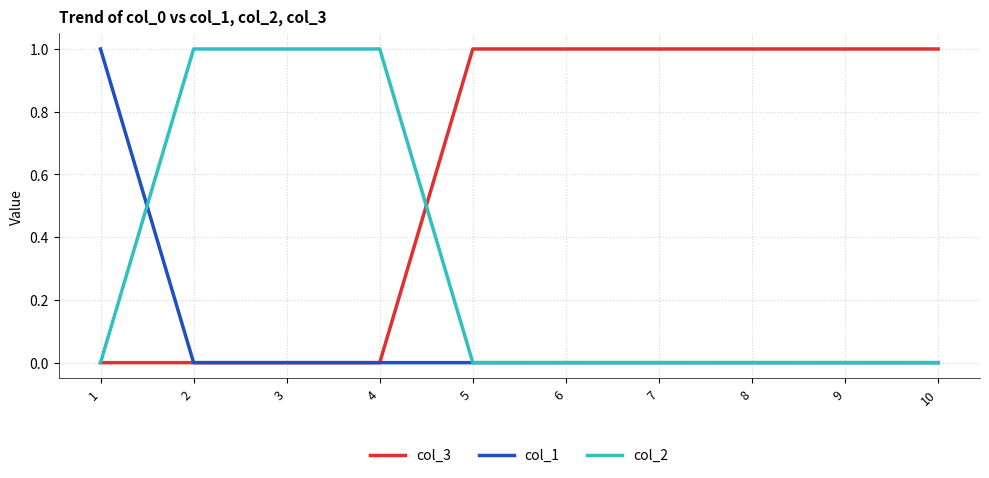

Rank the series by their average value, from highest to lowest.

col_3, col_2, col_1